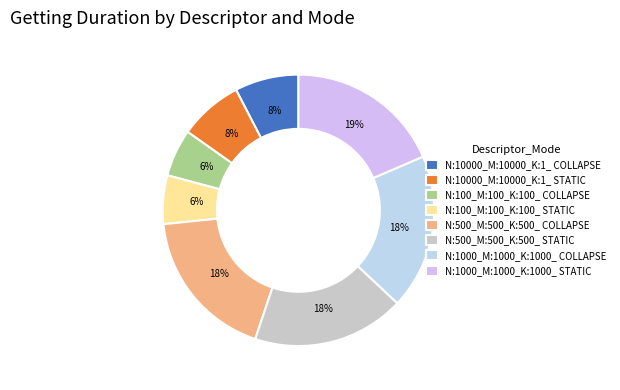

Rank the categories by value from highest to lowest.

N:1000_M:1000_K:1000_ STATIC, N:1000_M:1000_K:1000_ COLLAPSE, N:500_M:500_K:500_ COLLAPSE, N:500_M:500_K:500_ STATIC, N:10000_M:10000_K:1_ COLLAPSE, N:10000_M:10000_K:1_ STATIC, N:100_M:100_K:100_ STATIC, N:100_M:100_K:100_ COLLAPSE